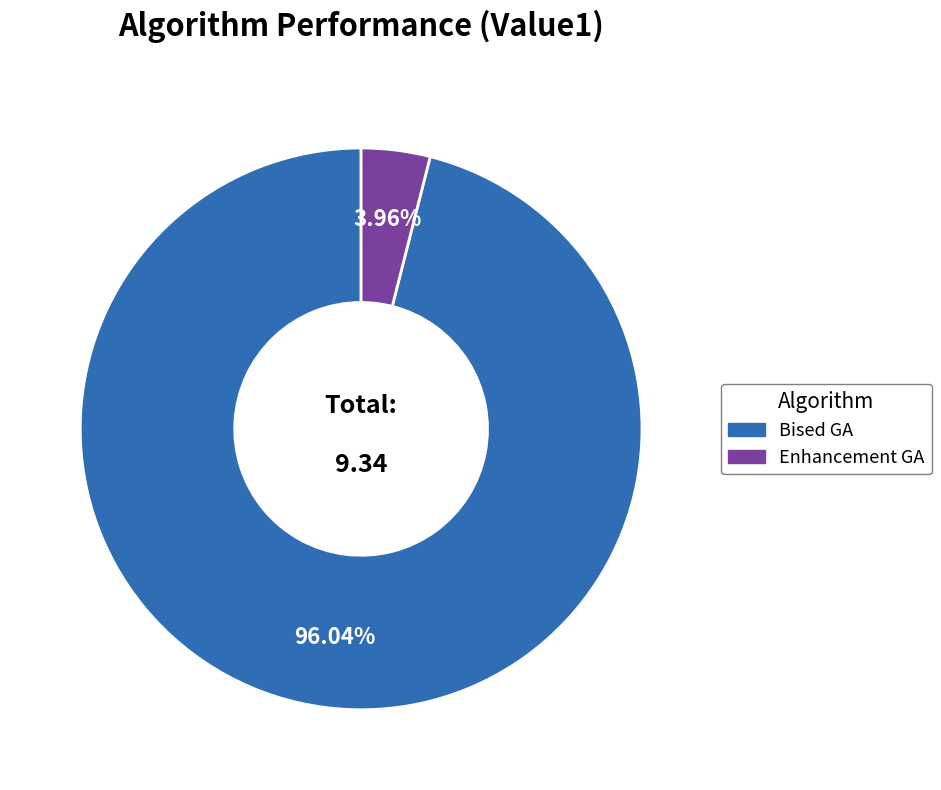

Is there any slice that represents more than half of the pie?

Yes